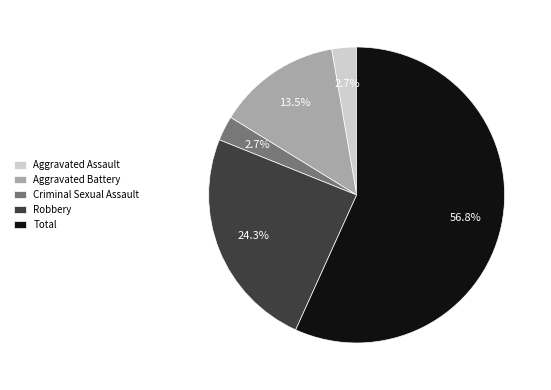

Do Criminal Sexual Assault and Total together represent more than half of the pie?

Yes